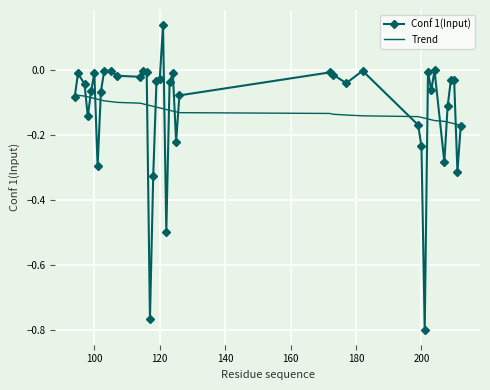

Which series has the largest range (max minus min)?

Conf 1(Input)